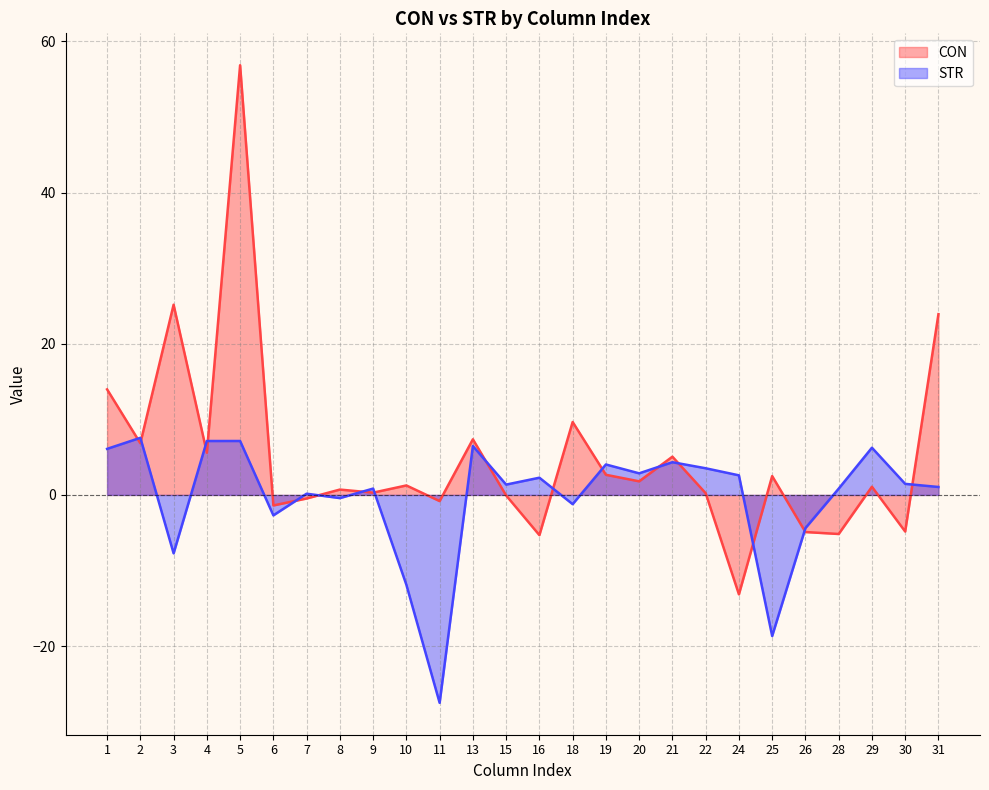

Which series changed the most between 5 and 9?

CON